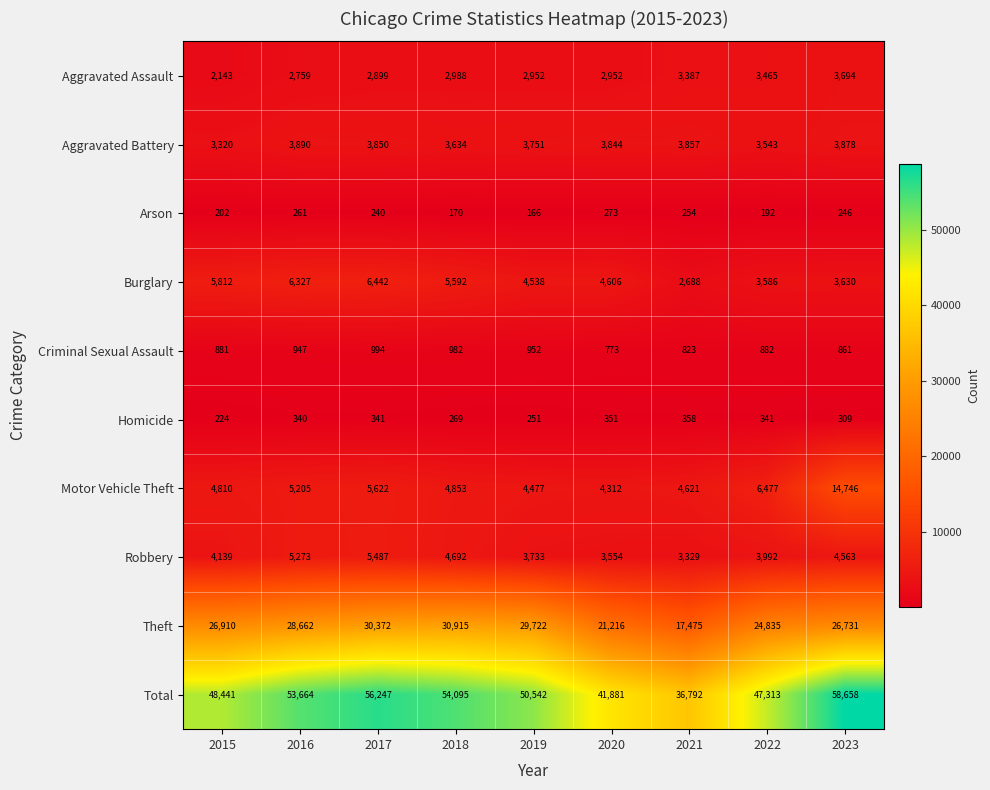

At which category is the sum across all series the highest?

2023